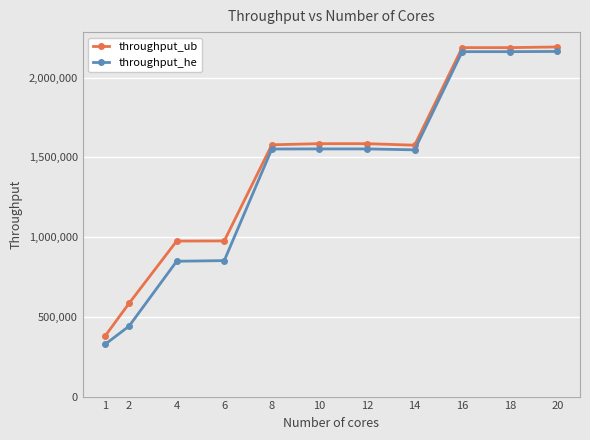

What is the sum of the throughput_he values at 1 and 2?

770400